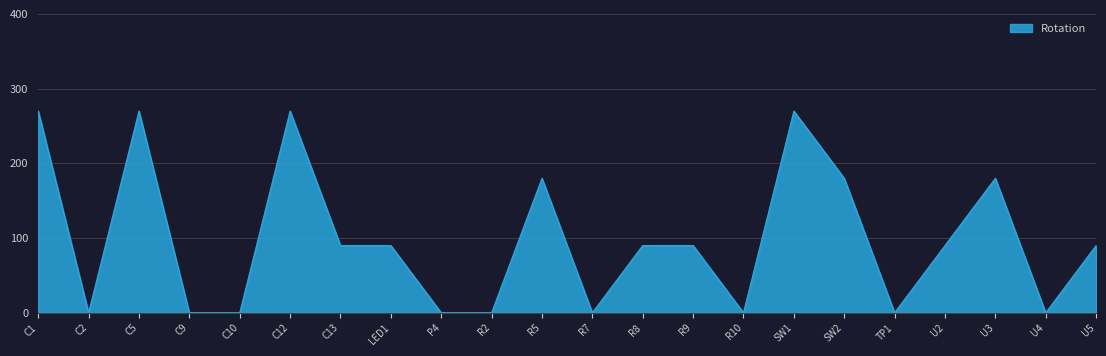

Is it true that the value at R9 is 149?

False